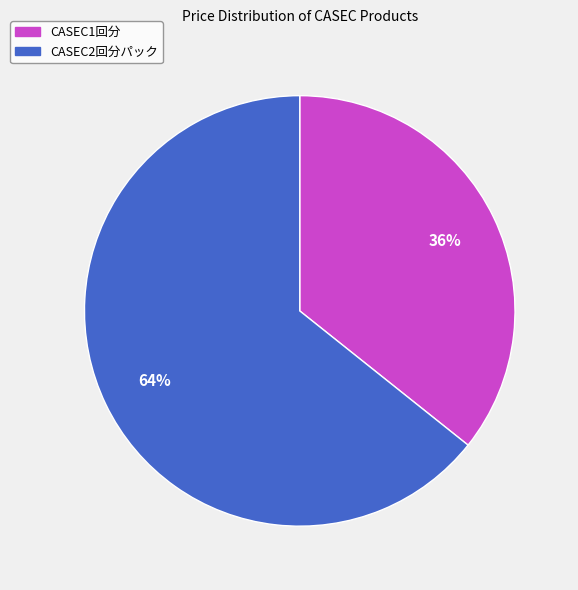

To the nearest percent, what is the combined percentage of CASEC1回分 and CASEC2回分パック?

100%